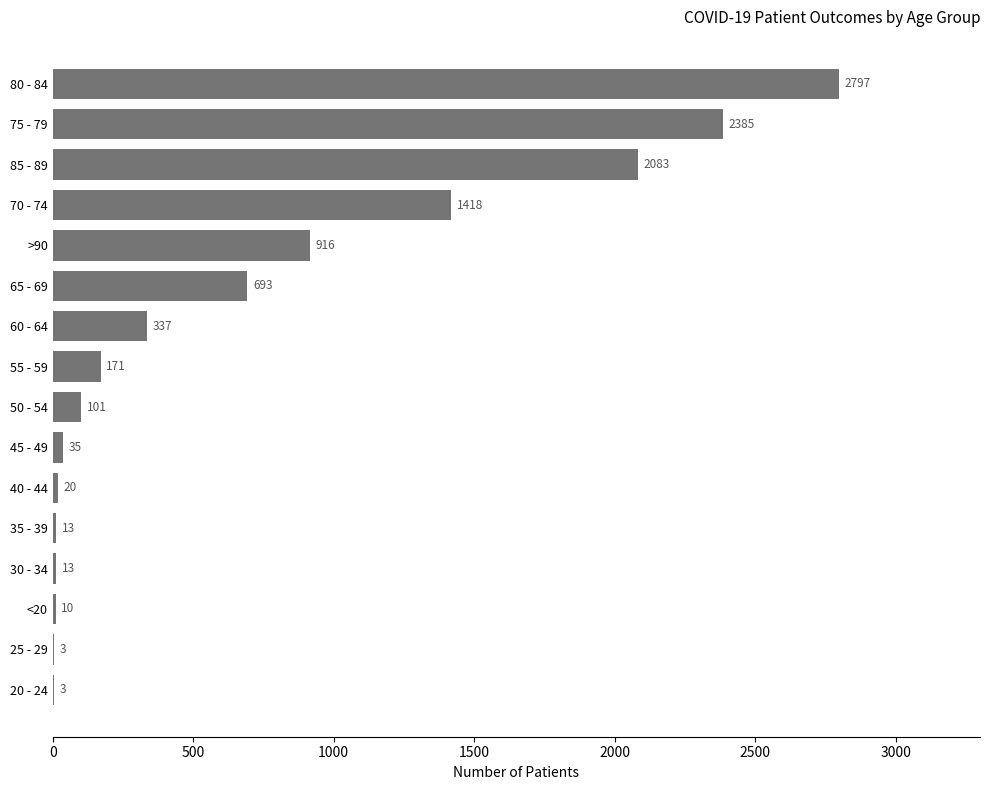

Is it true that the value at 85 - 89 is 1412?

False